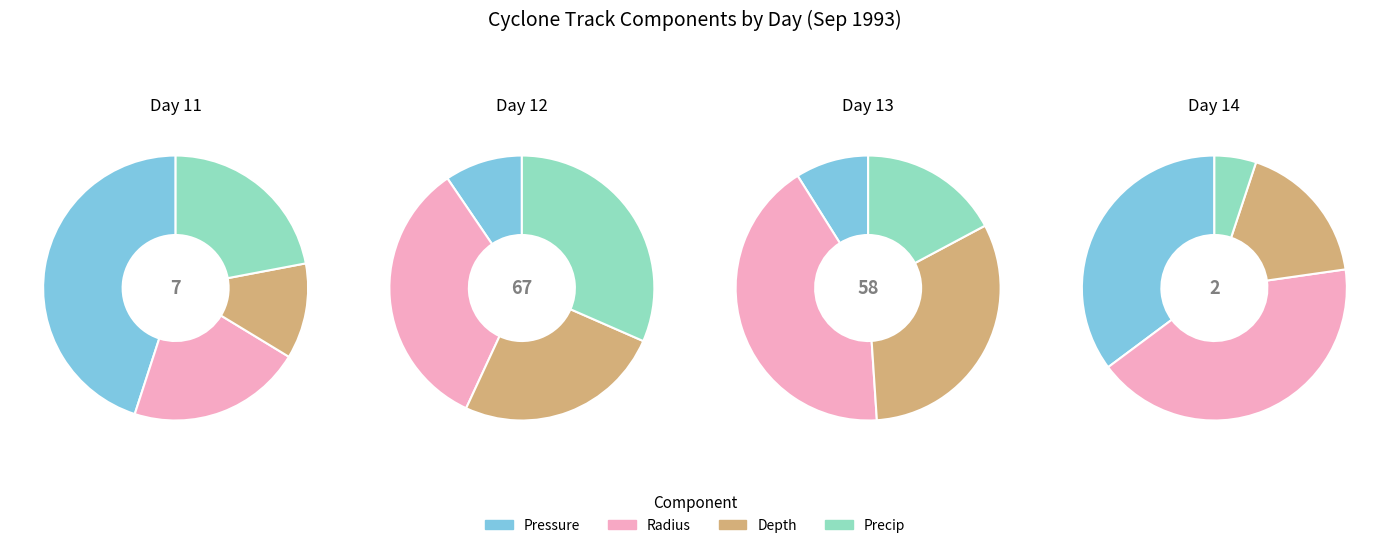

What percentage is NOT represented by 14?

95.8%